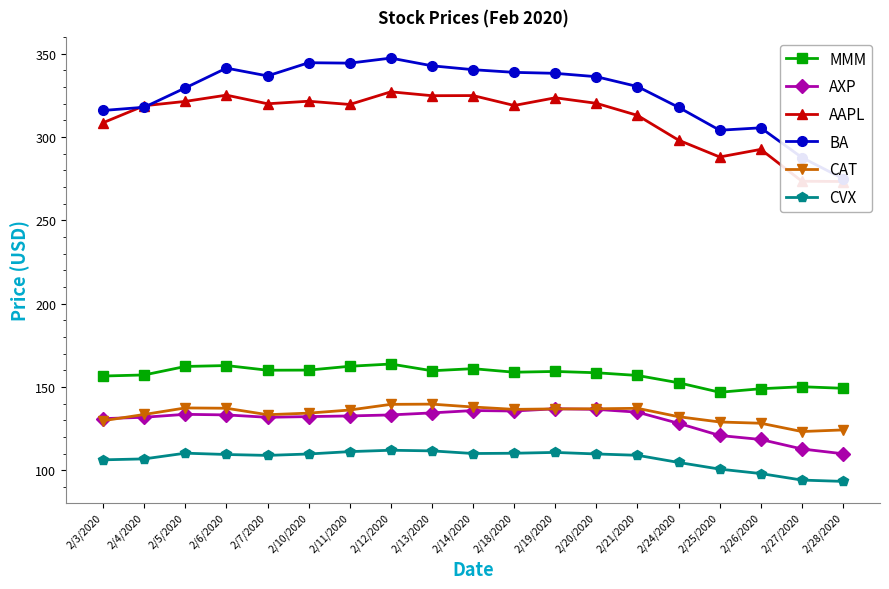

Rank the categories by AXP value from lowest to highest.

2/28/2020, 2/27/2020, 2/26/2020, 2/25/2020, 2/24/2020, 2/3/2020, 2/7/2020, 2/4/2020, 2/10/2020, 2/11/2020, 2/12/2020, 2/6/2020, 2/5/2020, 2/13/2020, 2/21/2020, 2/18/2020, 2/14/2020, 2/20/2020, 2/19/2020